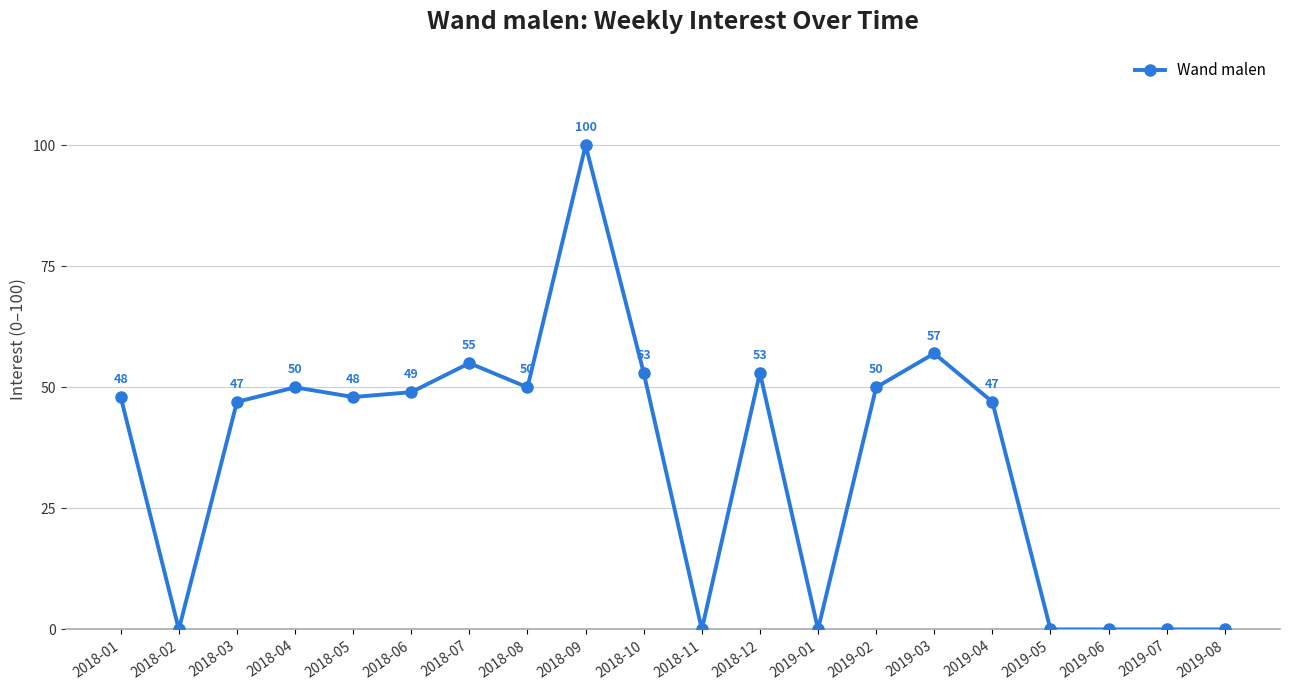

The chart shows a value of 28 at 2018-01. True or false?

False